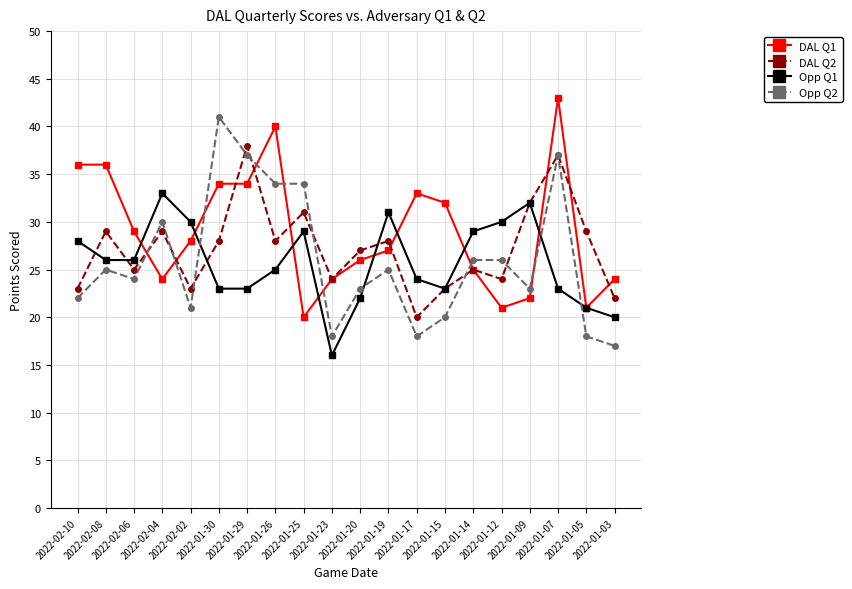

What is the approximate value of Opp Q2 at 2022-02-02, to the nearest 5?

20